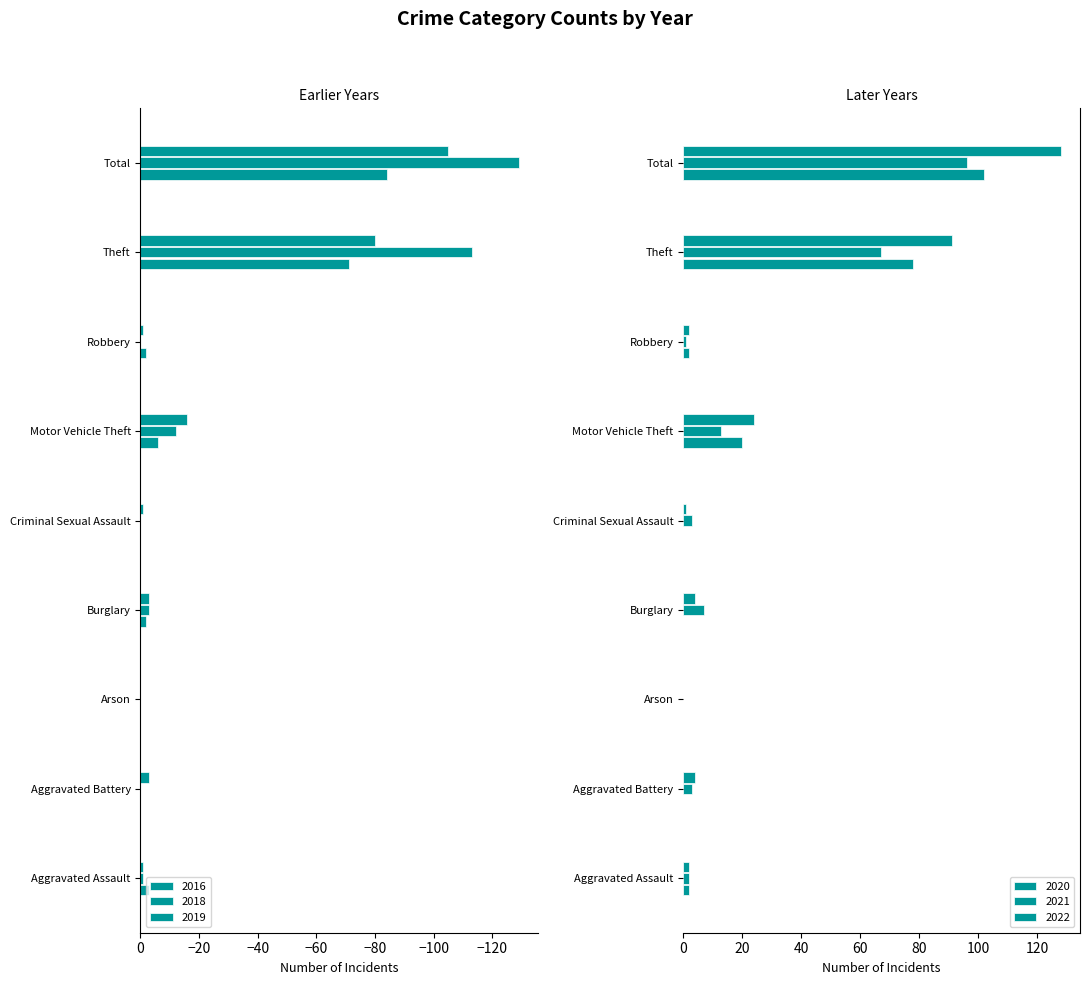

Which series has the widest spread of values?

2018